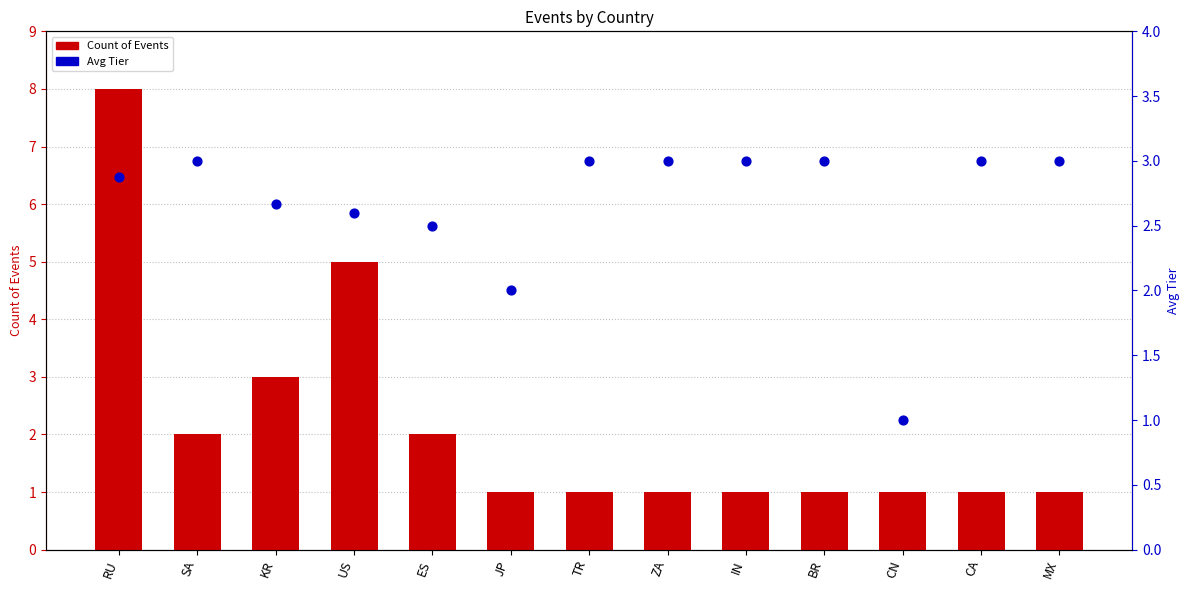

What is the total value across all series at ES?

4.5